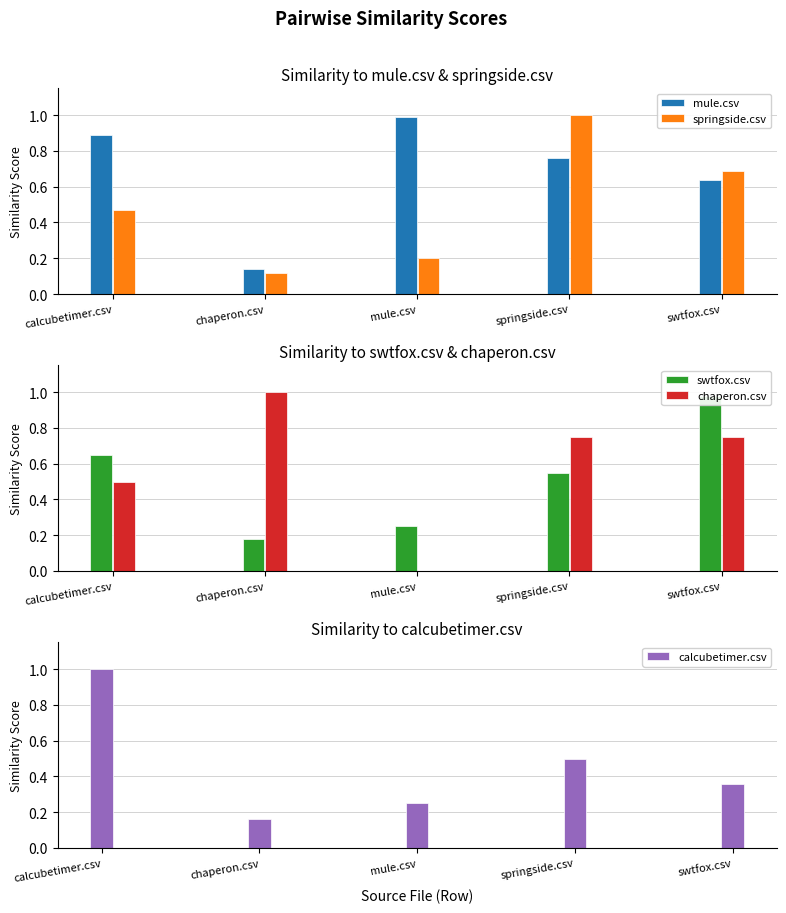

Count the number of categories in the chart.

5